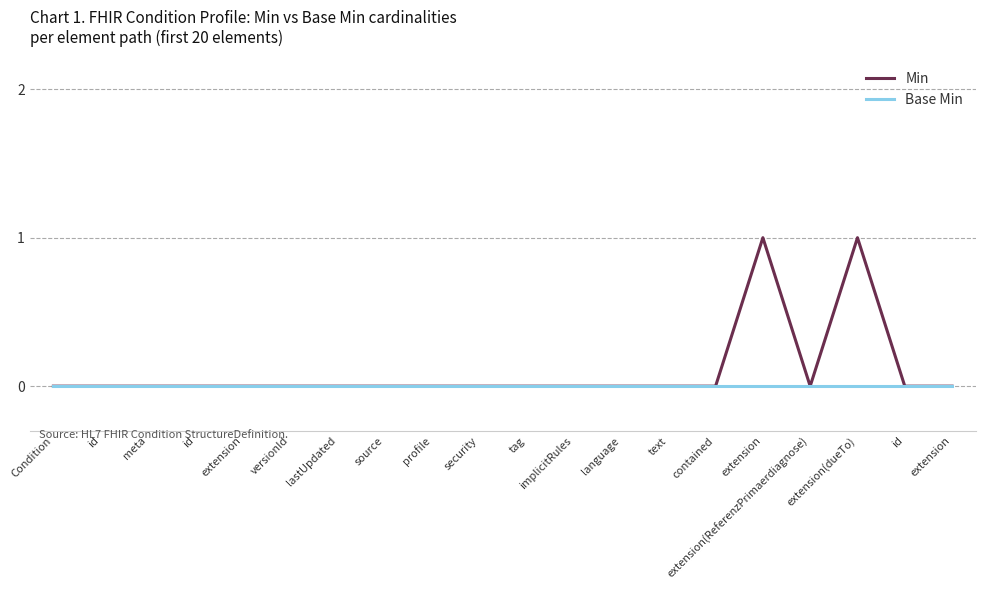

What is the maximum value for Min?

1